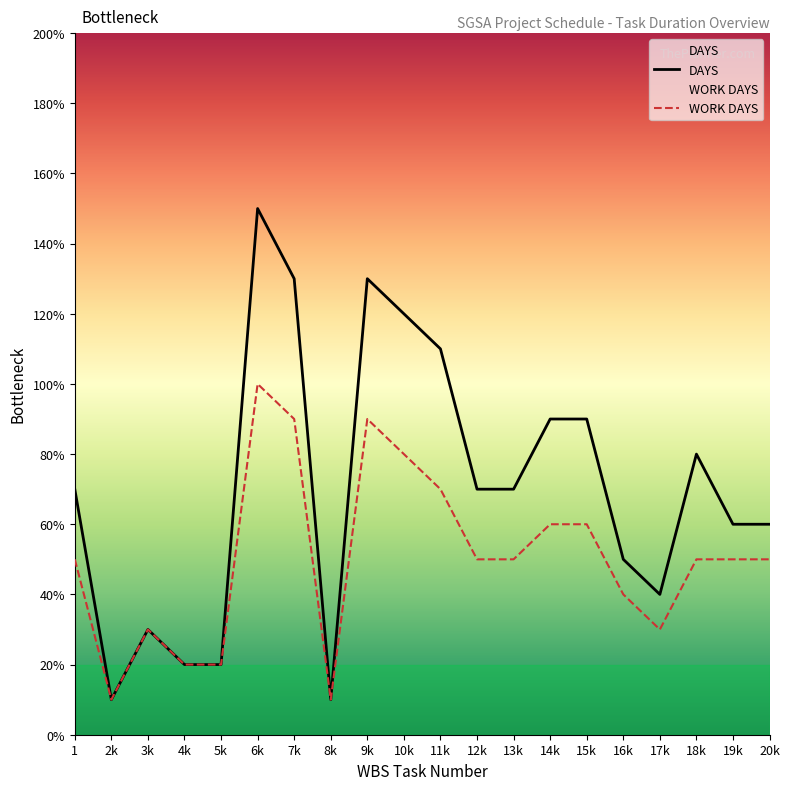

Rank the series by their maximum value, from highest to lowest.

DAYS, WORK DAYS